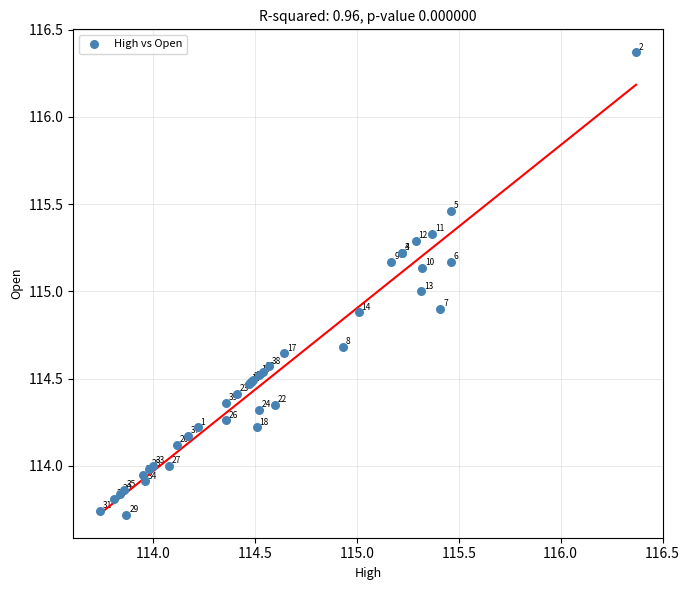

What Y value in the scatter plot is closest to 115?

115.0